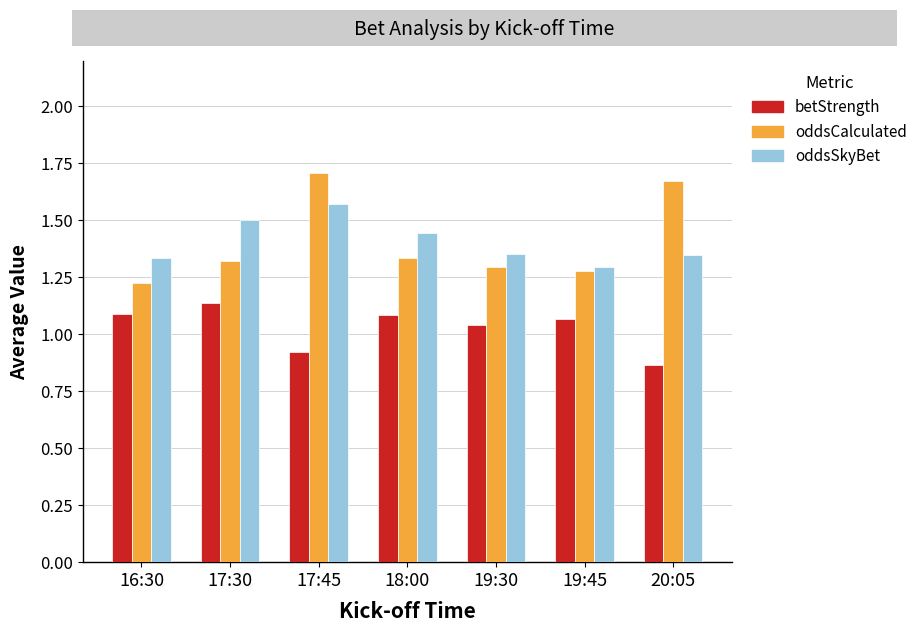

How many data points in betStrength are above 1?

5